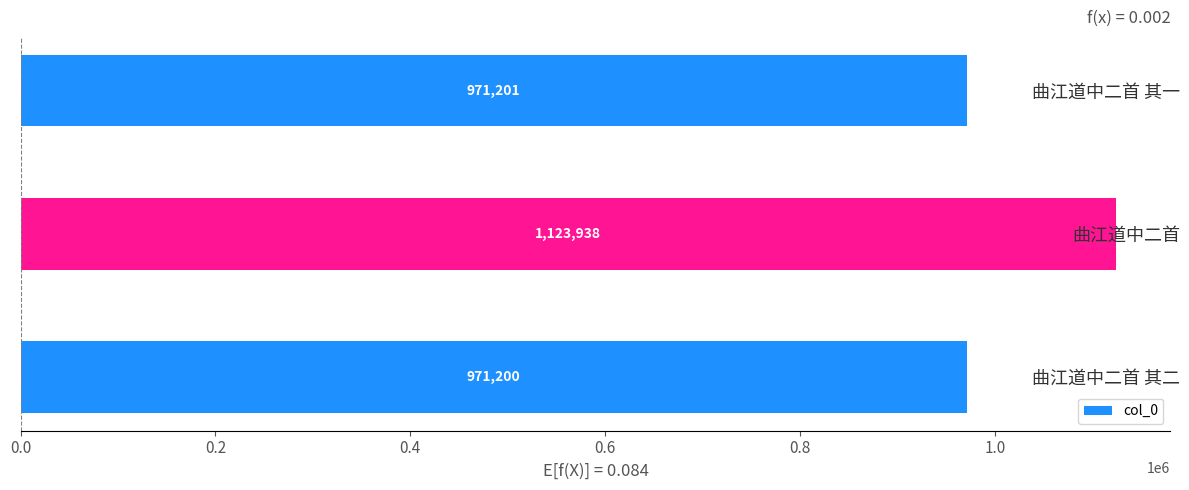

Are the bars horizontal?

Yes